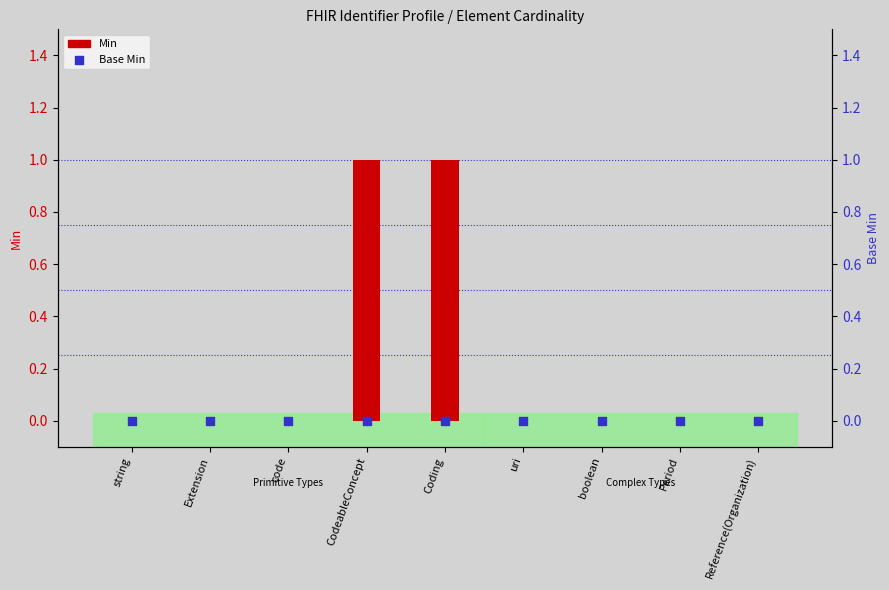

At how many categories does at least one series exceed 0?

2